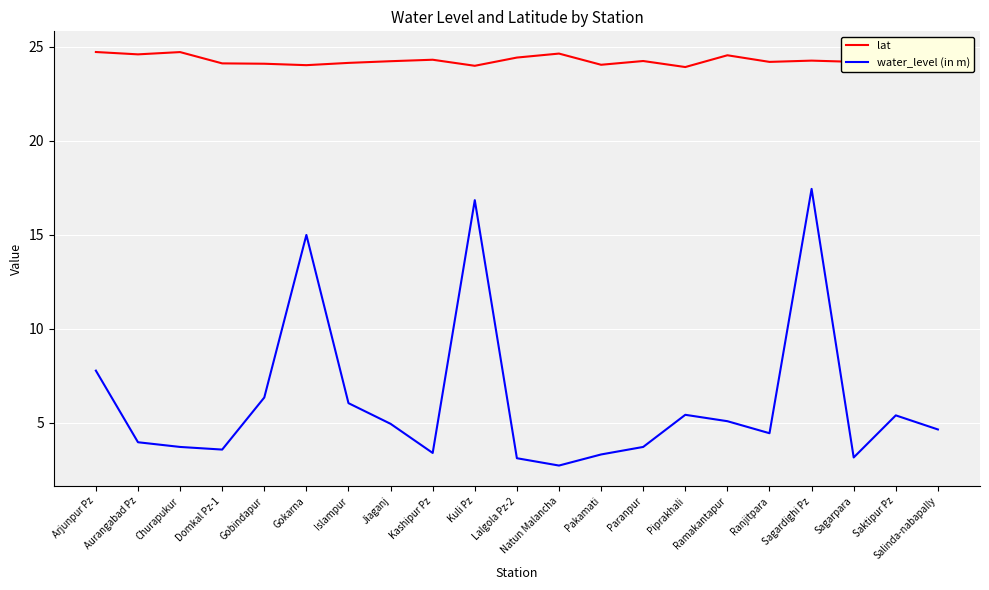

True or false: water_level (in m) and lat intersect in this chart.

False